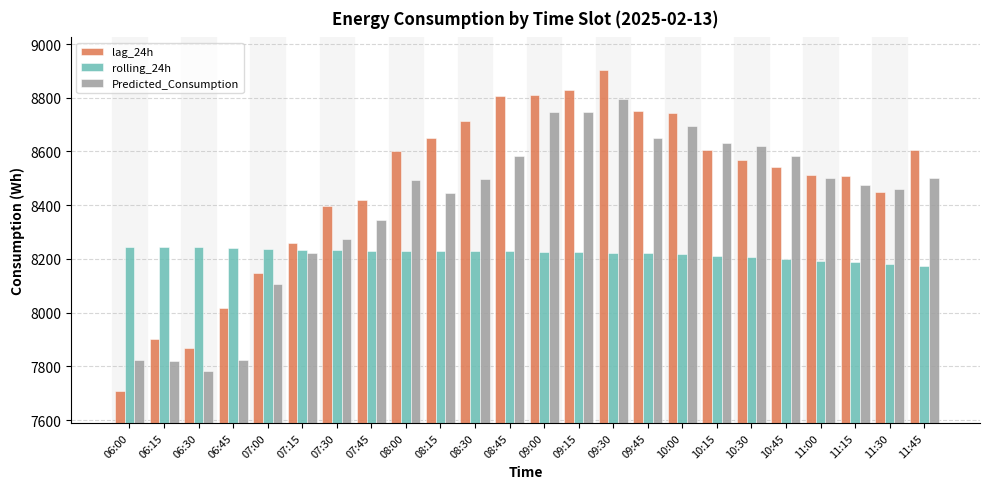

What is the spread (max minus min) of values at 10:45?

381.8